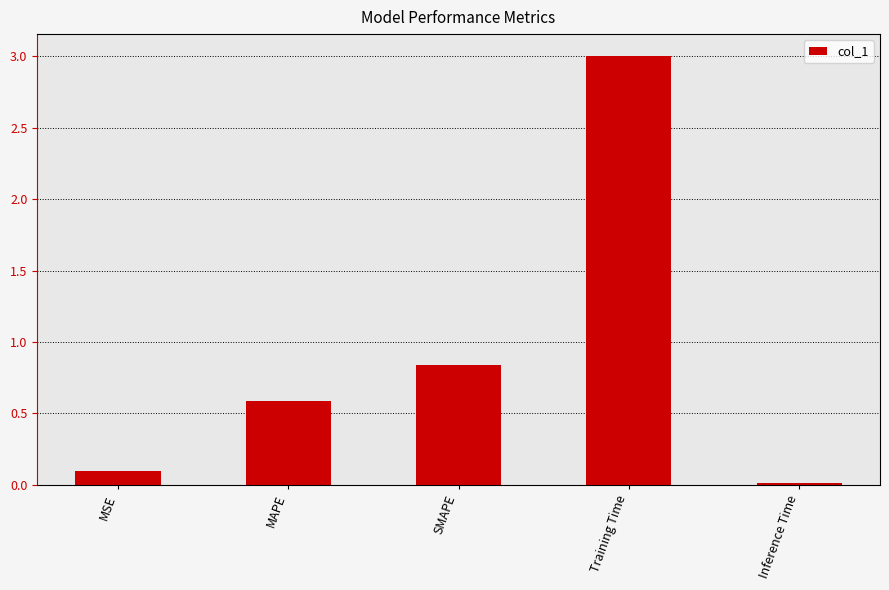

Which has a higher value, MAPE or Training Time?

Training Time